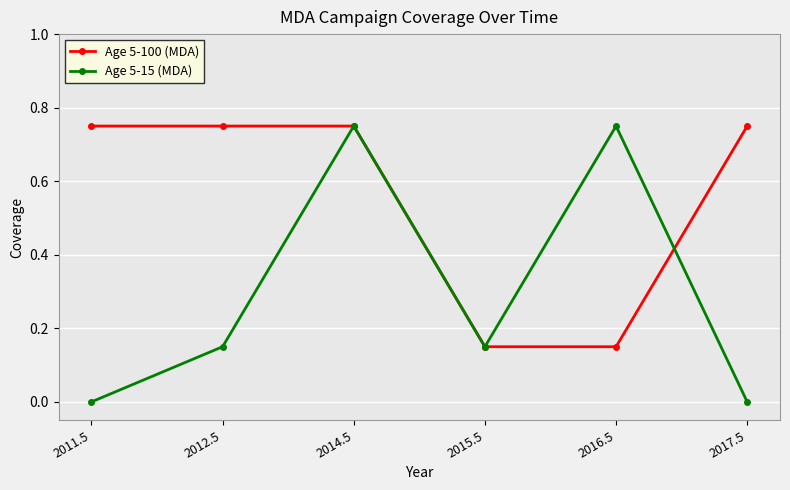

At which category is the sum across all series the highest?

2014.5